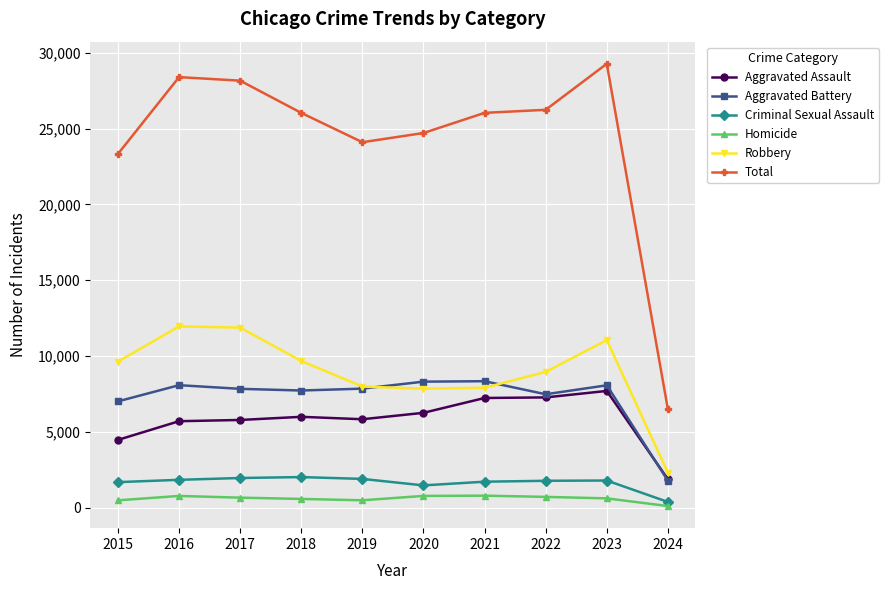

True or false: Homicide and Robbery cross at least once.

False